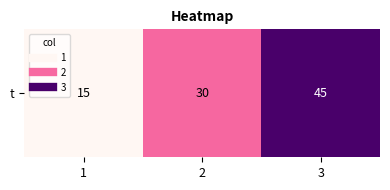

Count the values in the range 15 to 45.

3